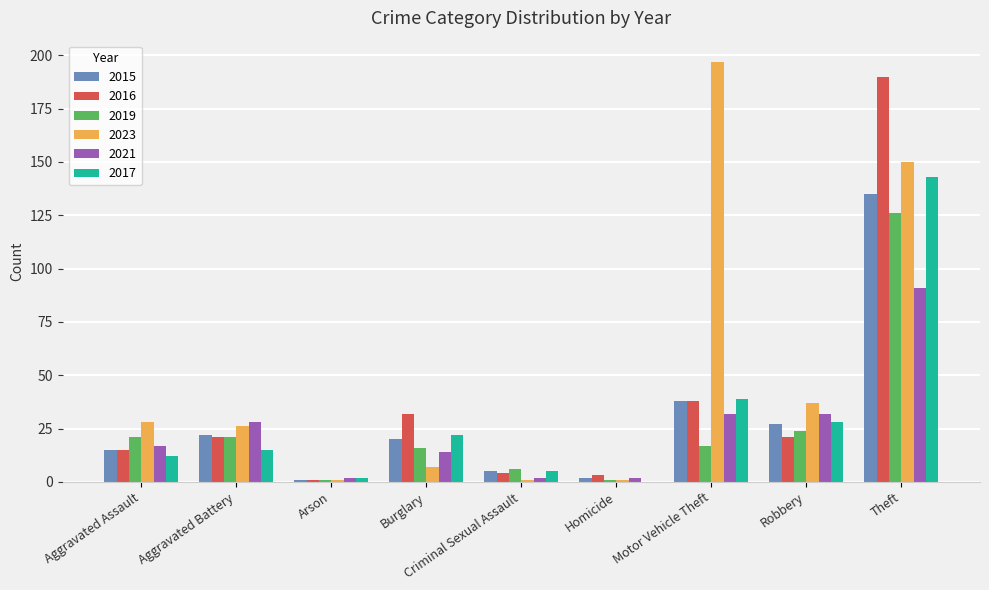

Which series has the largest total across all categories?

2023